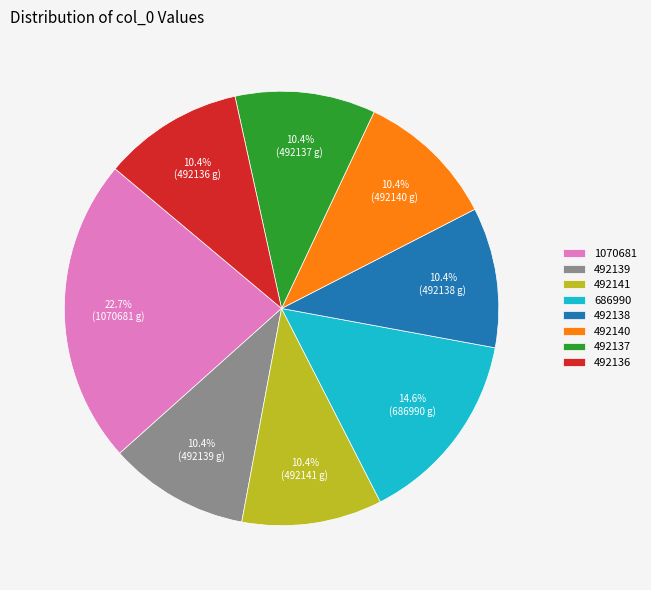

What is the ratio of the value at 492138 to the value at 492136?

1.0